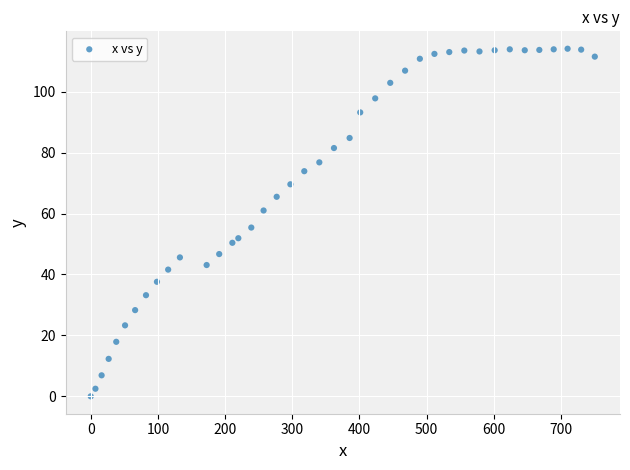

What Y value in the scatter plot is closest to 57?

55.4